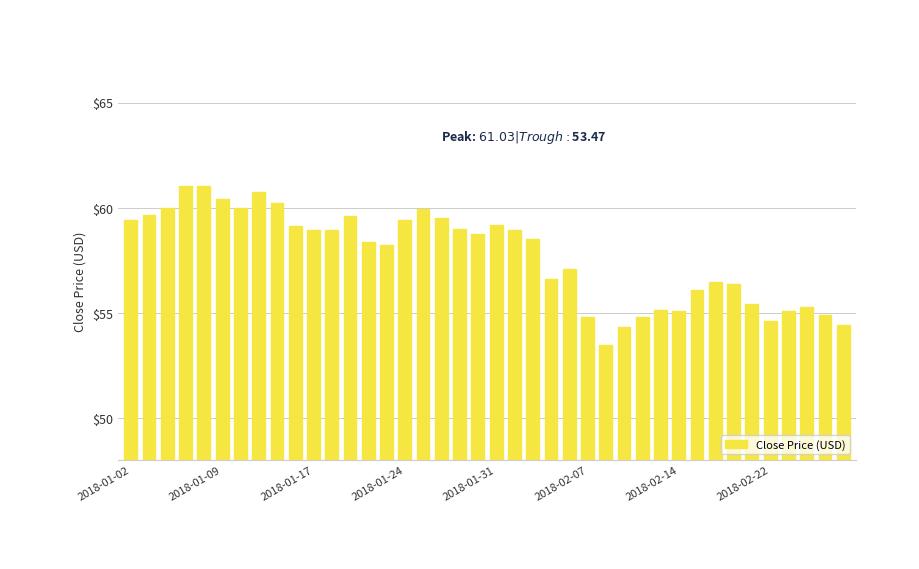

What is the greatest value displayed?

61.0